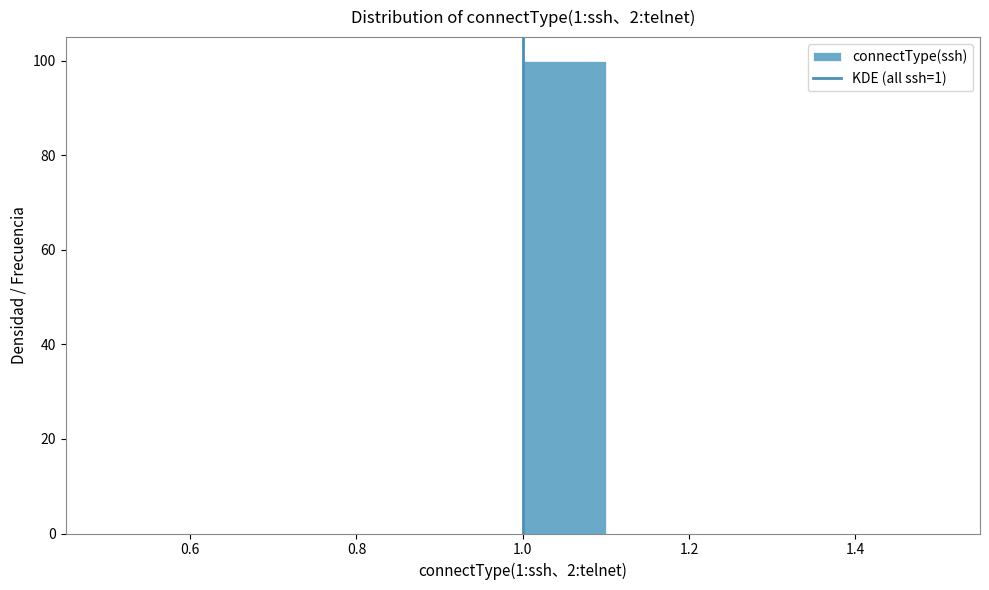

Over which range of the x-axis is the bar tallest?

1.0 to 1.1